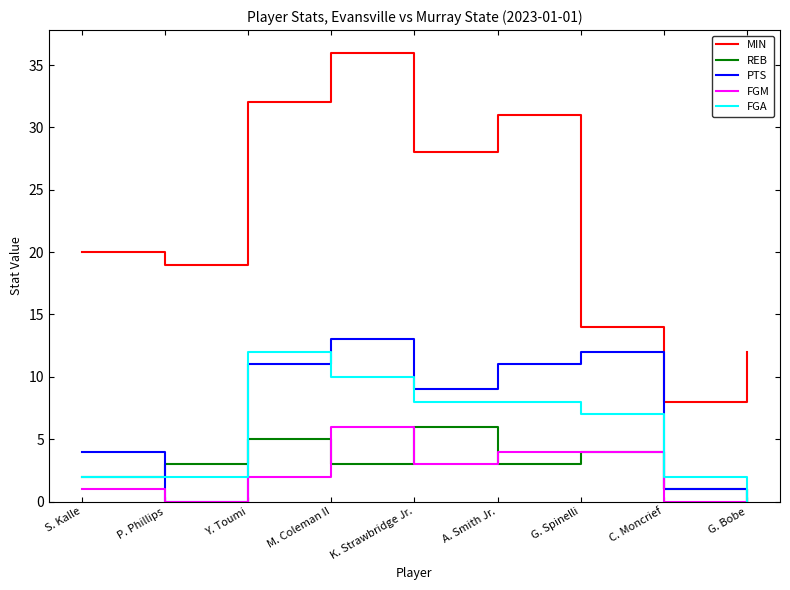

What is the approximate value of MIN at A. Smith Jr.?

31